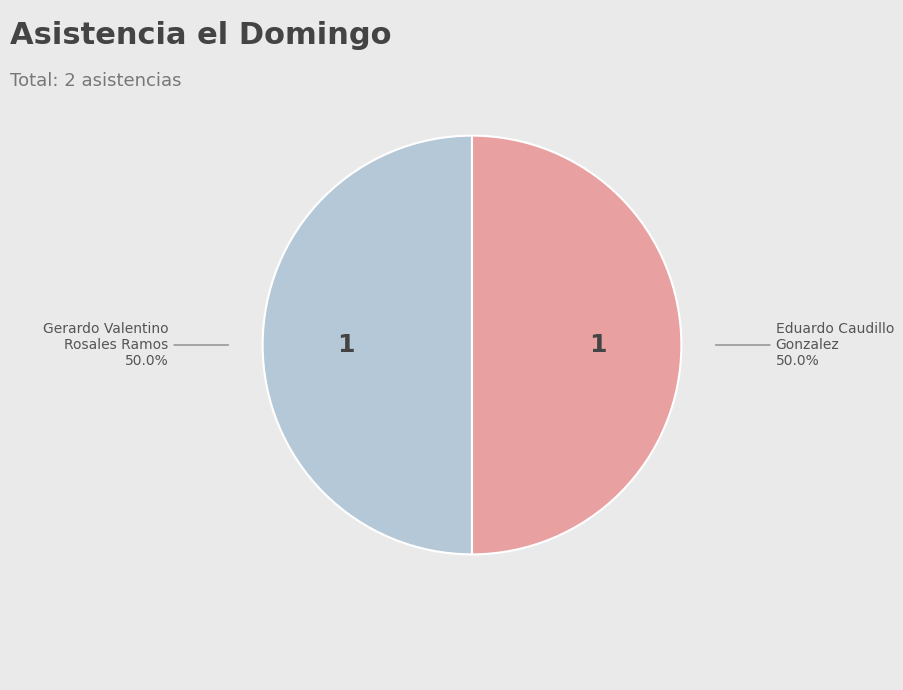

How much of the chart is everything except Gerardo Valentino Rosales Ramos?

50.0%